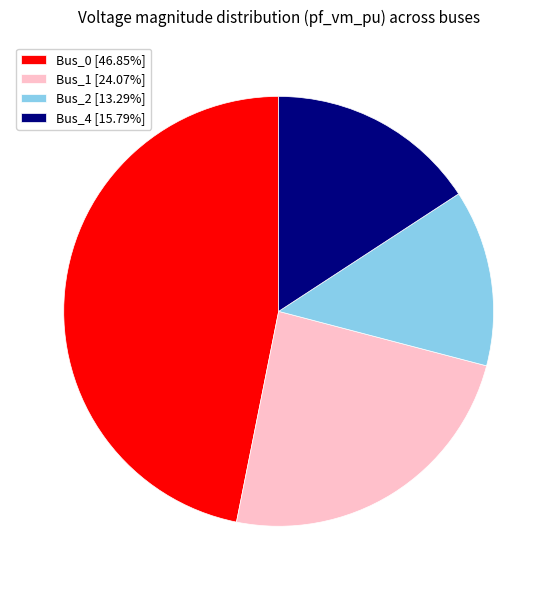

The Bus_2 slice represents 13% of the pie. True or false?

True